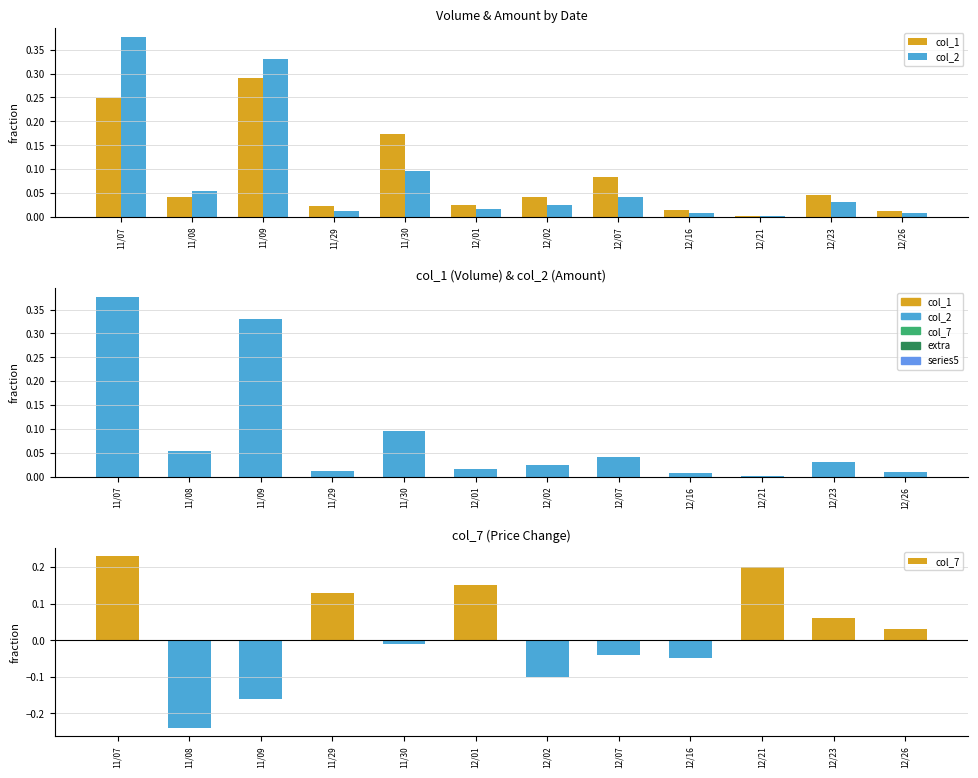

What is the sum of all col_2 values?

1.0